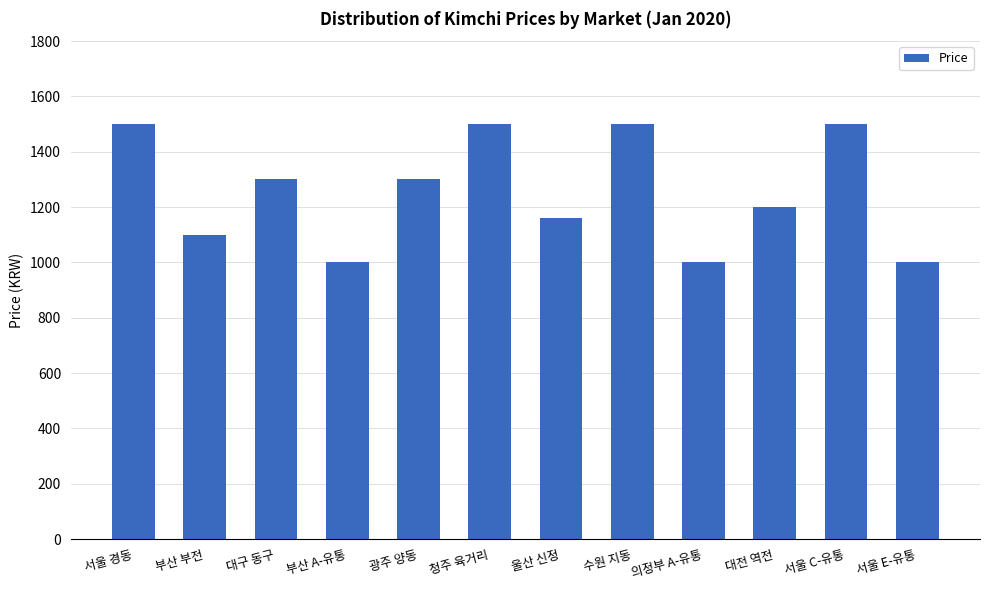

What is the sum of all values?

15060